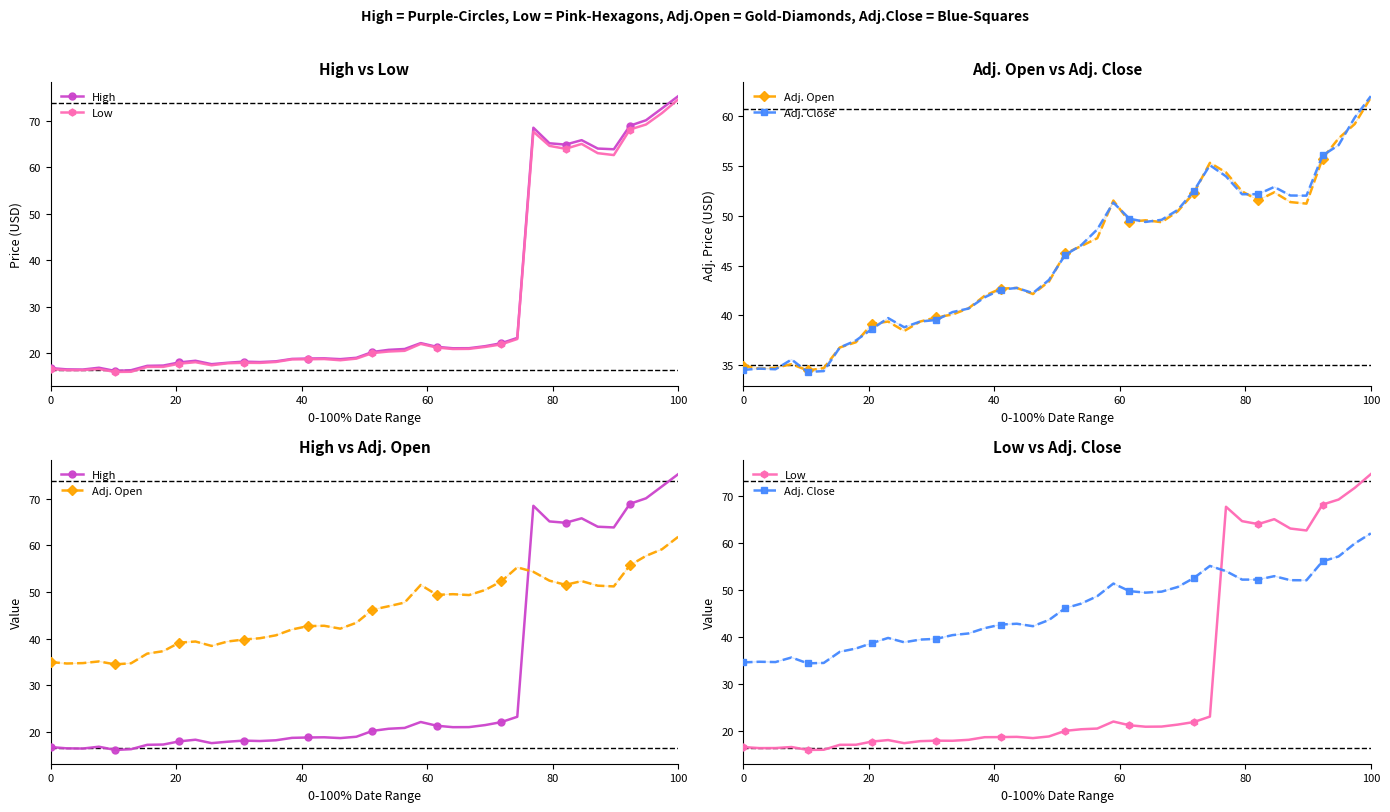

True or false: Adj. Open and Adj. Close intersect in this chart.

True